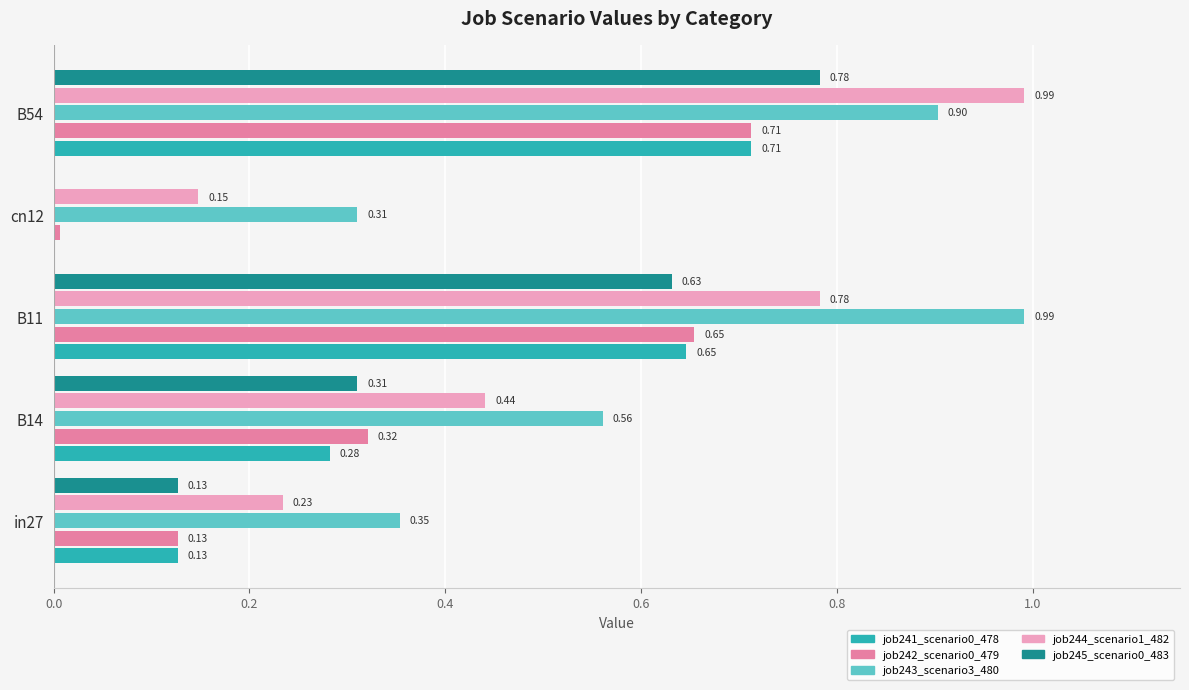

What is the sum of all job242_scenario0_479 values?

1.8